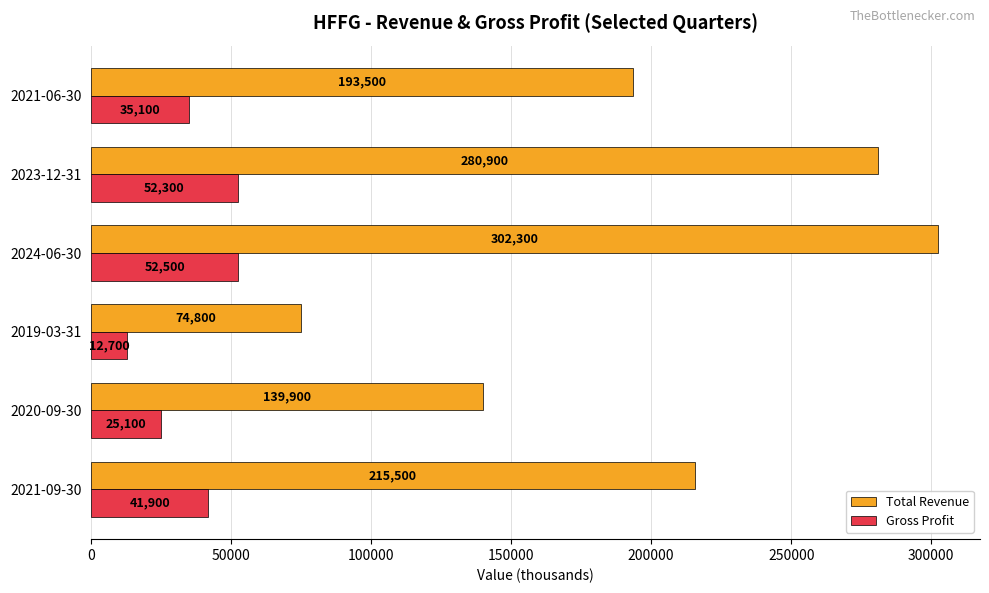

How many categories are shown in the chart?

6